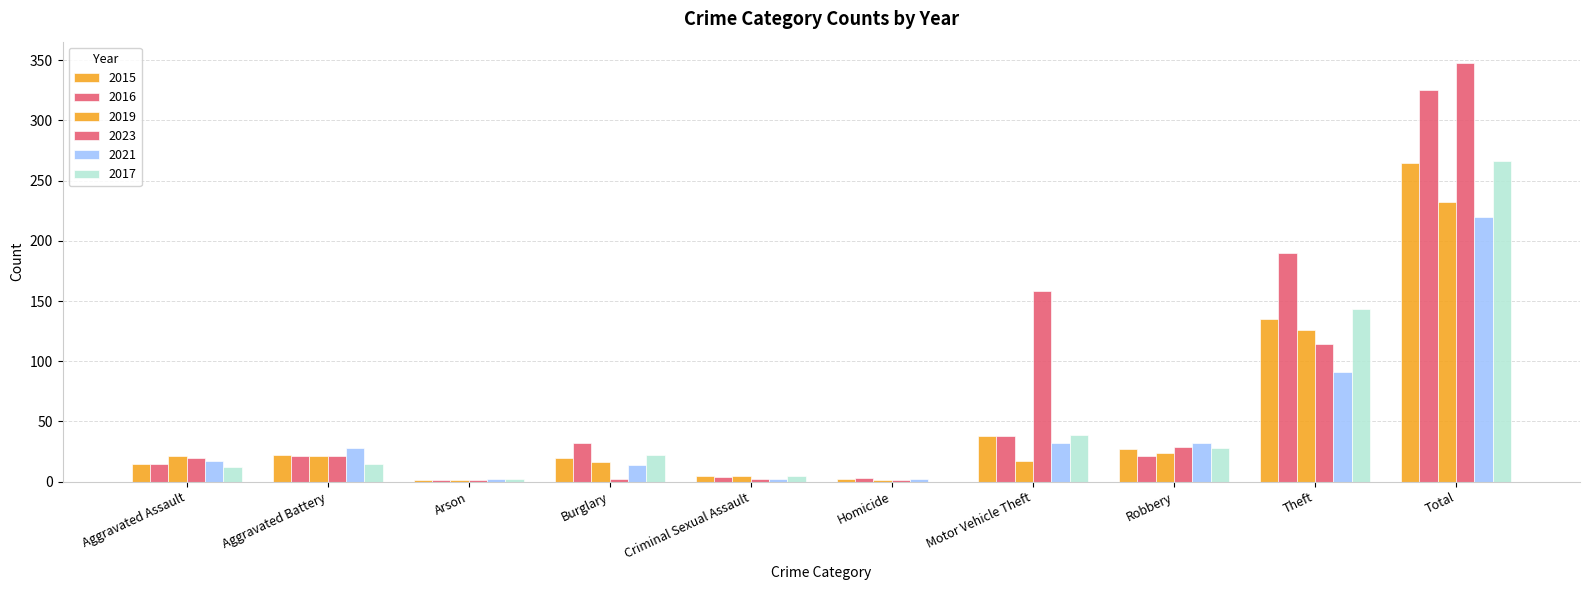

Does the chart contain stacked bars?

No